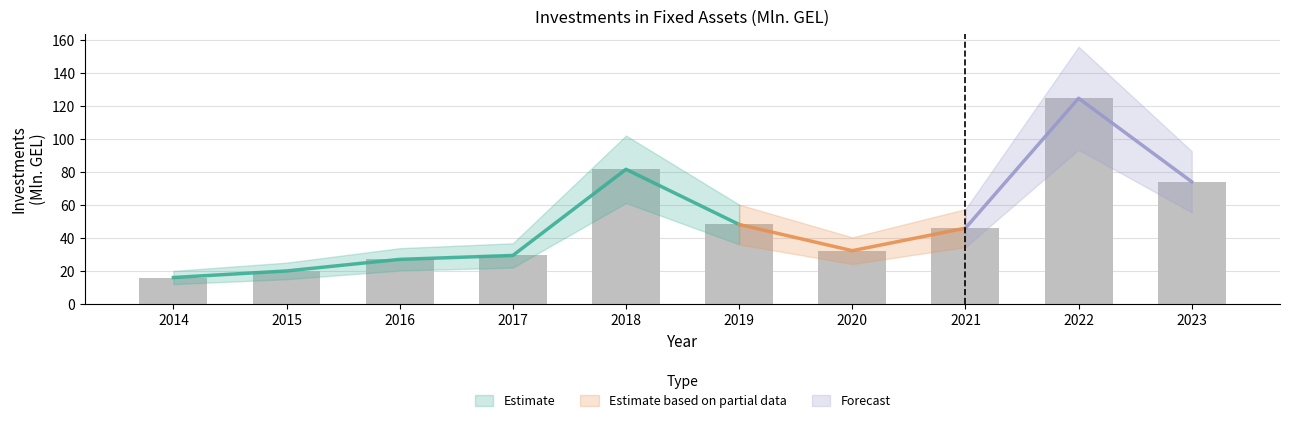

How many values are below 46?

5